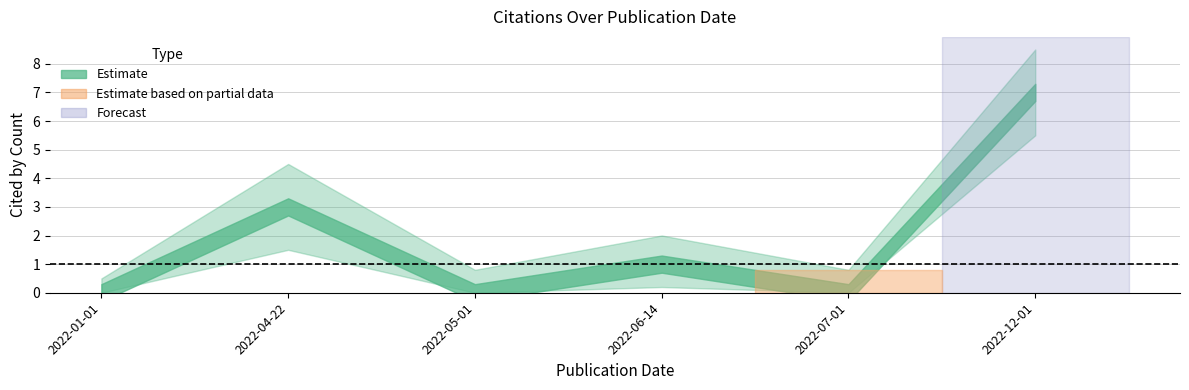

Which series changed the most between 2022-07-01 and 2022-12-01?

cited_by_count_upper